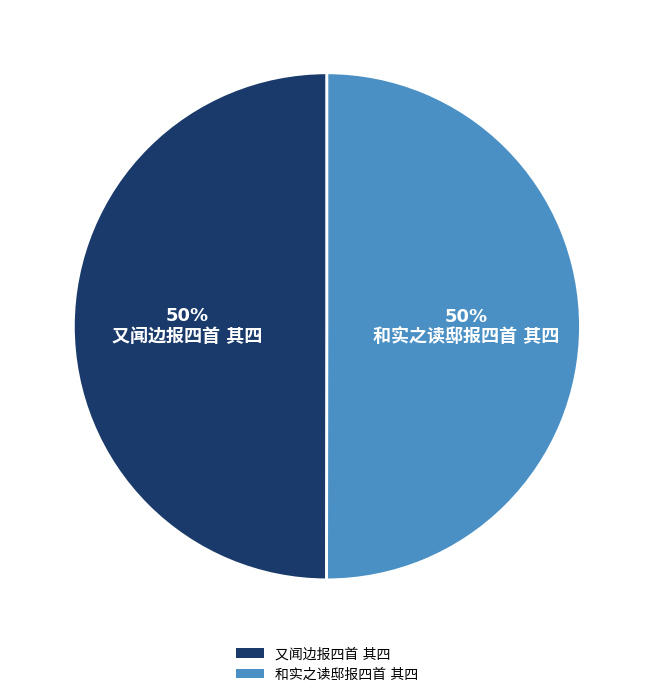

To the nearest percent, what is the average slice percentage?

50%